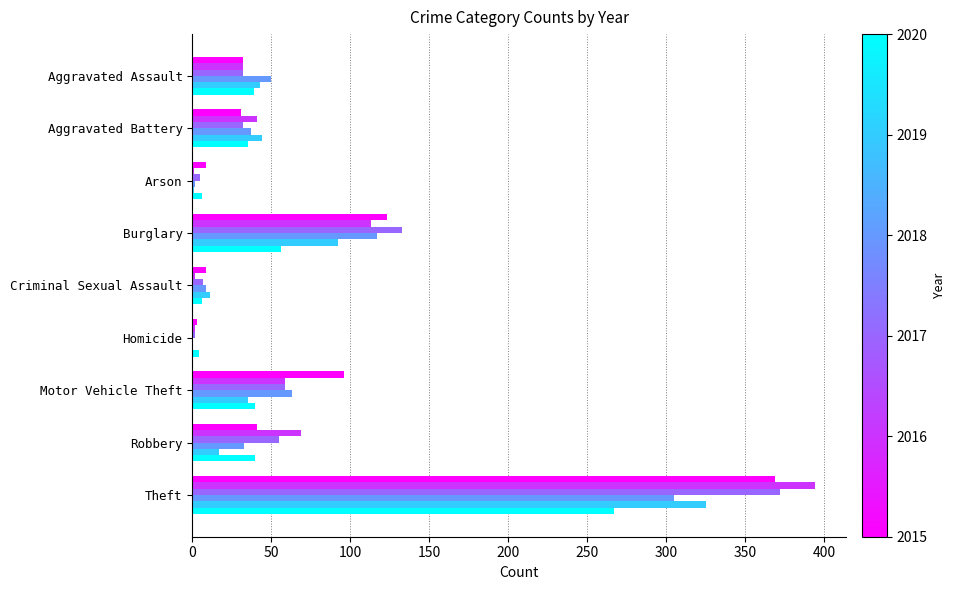

What is the maximum value shown in the chart?

394